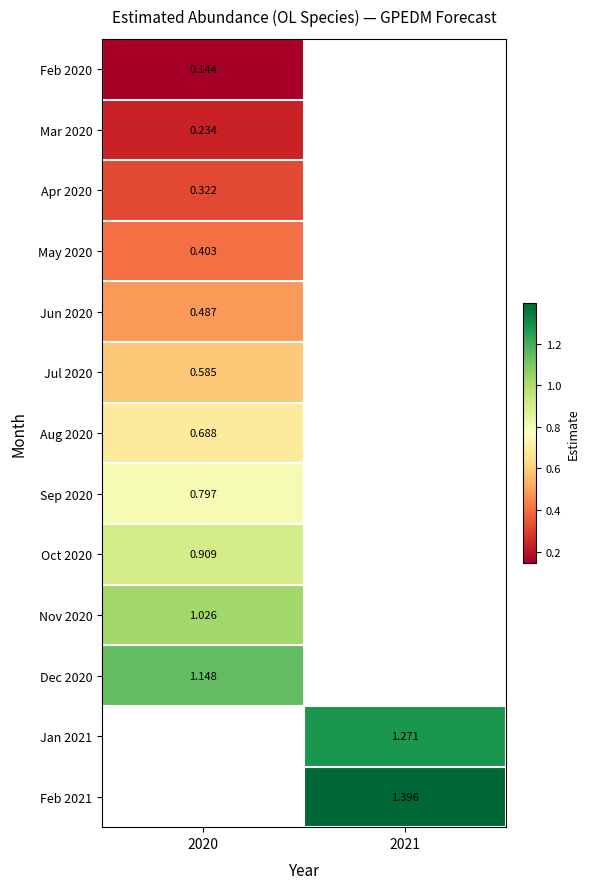

Is the value of Apr 2020 at 2020 greater than the value of Jul 2020 at 2020?

No